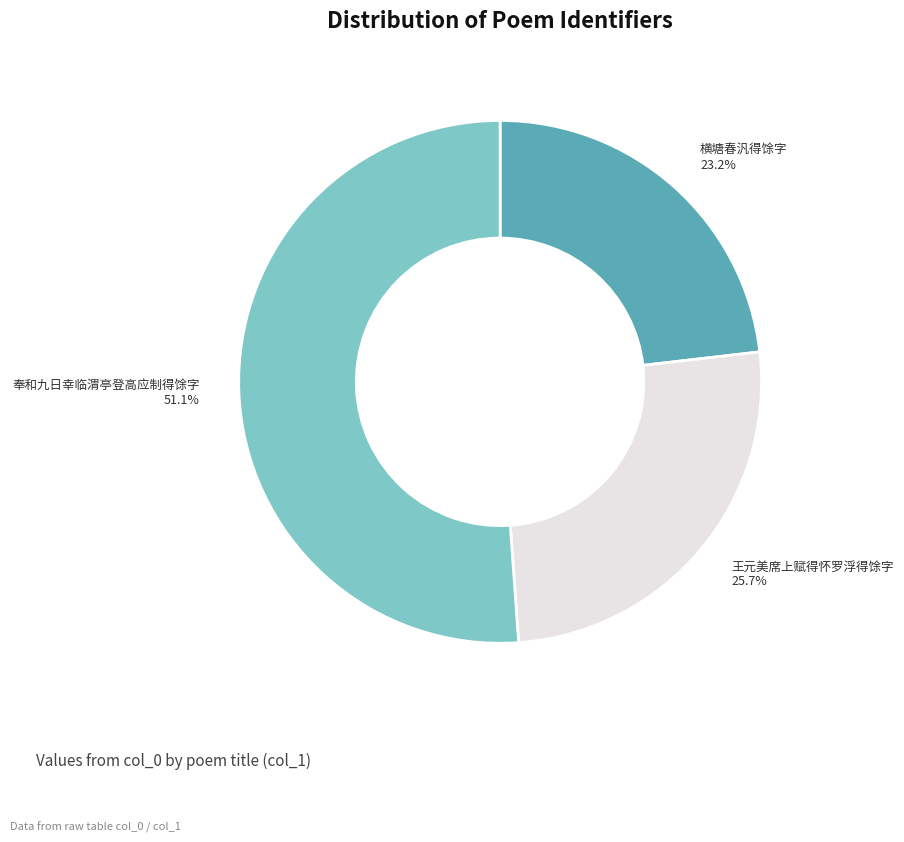

Rank the categories by value from highest to lowest.

奉和九日幸临渭亭登高应制得馀字, 王元美席上赋得怀罗浮得馀字, 横塘春汎得馀字